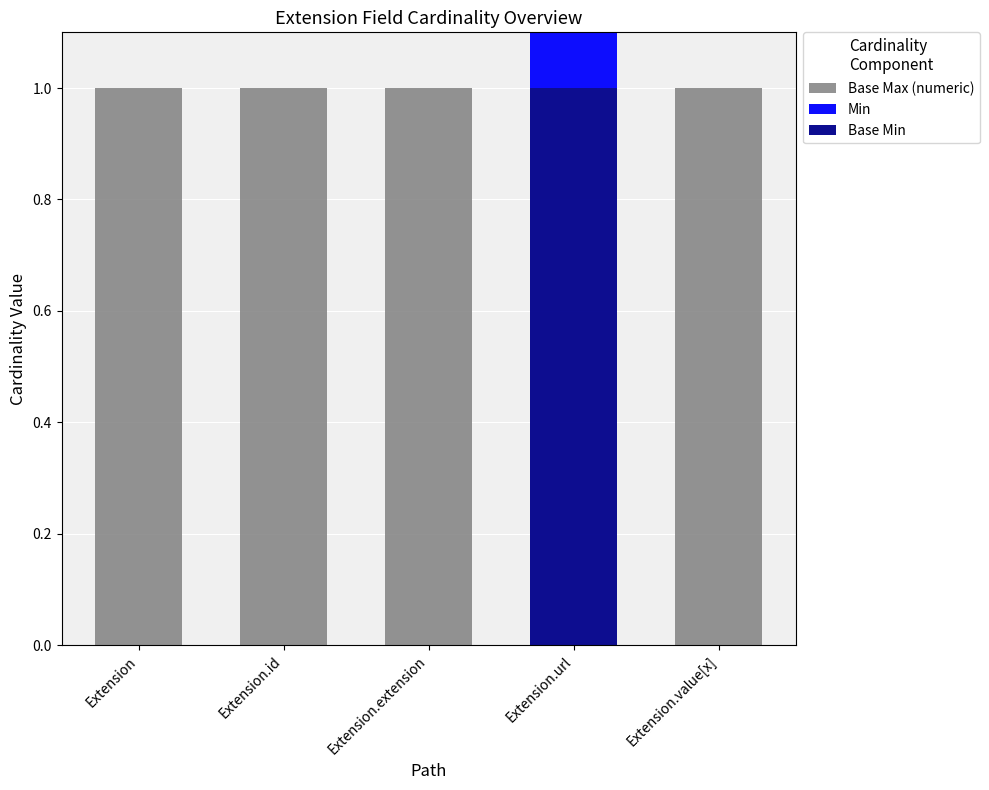

What is the difference between the maximum and second lowest values in the Min series?

1